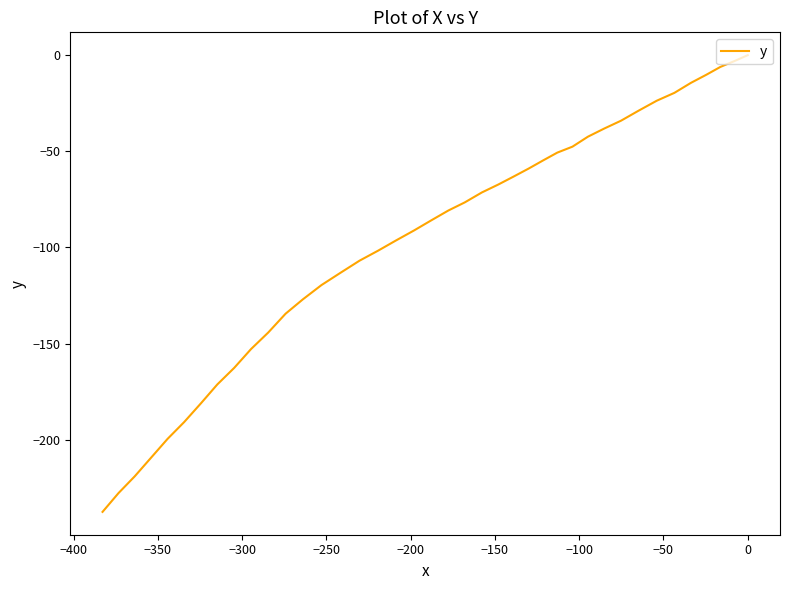

Count the number of data series in this chart.

1